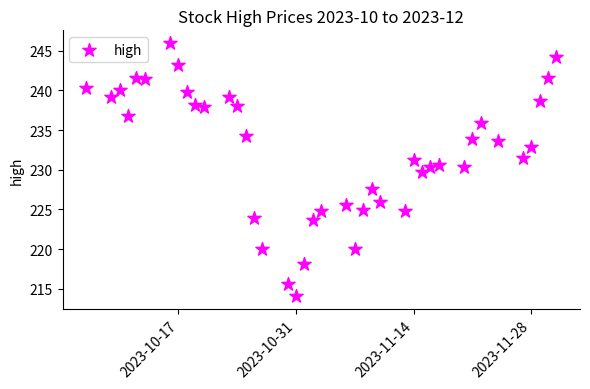

What is the range of X values (max minus min)?

56.0